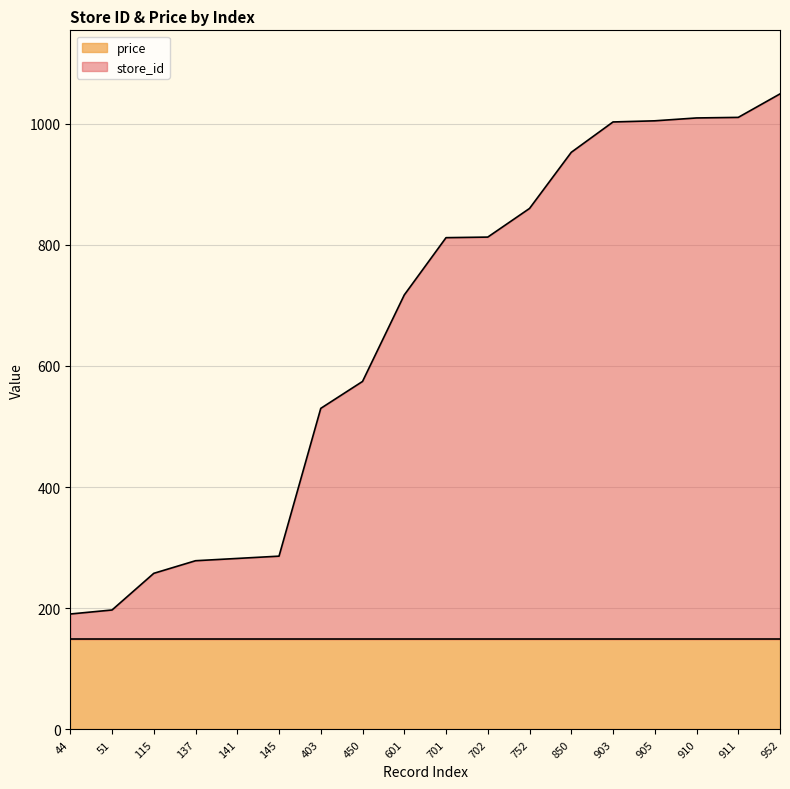

True or false: price has a value of 149.0 at 910.

True